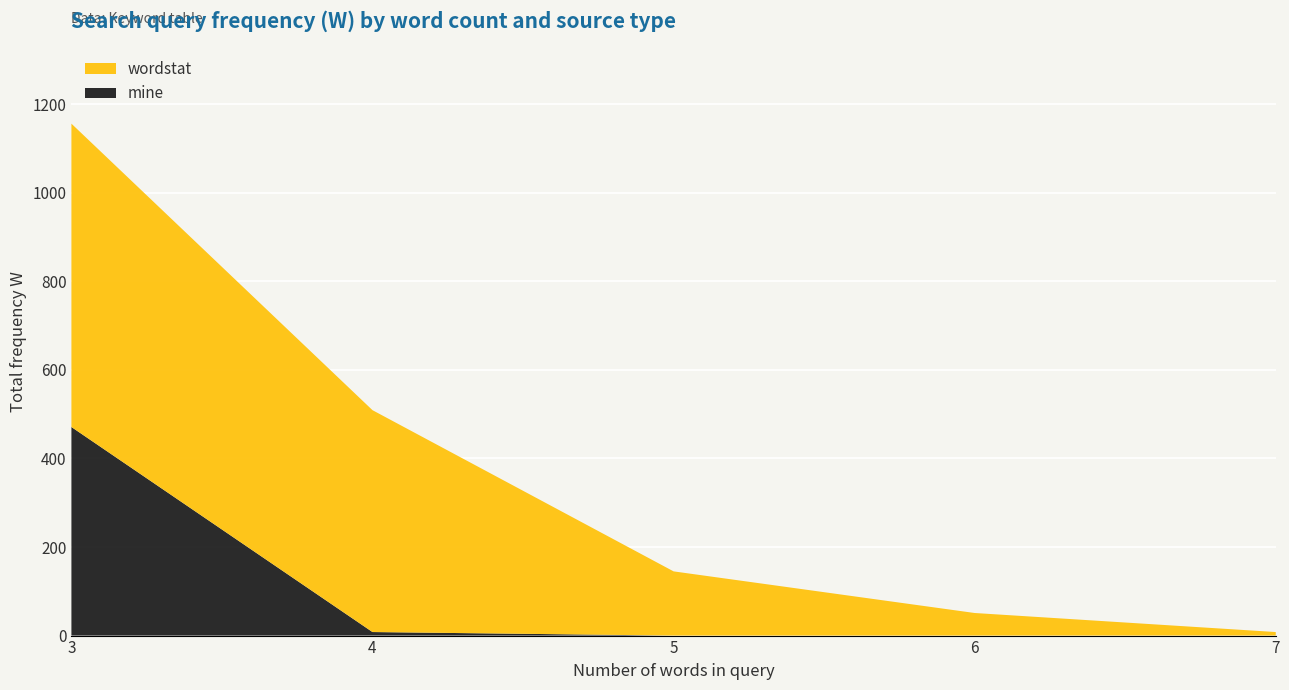

At which category is the sum across all series the highest?

3